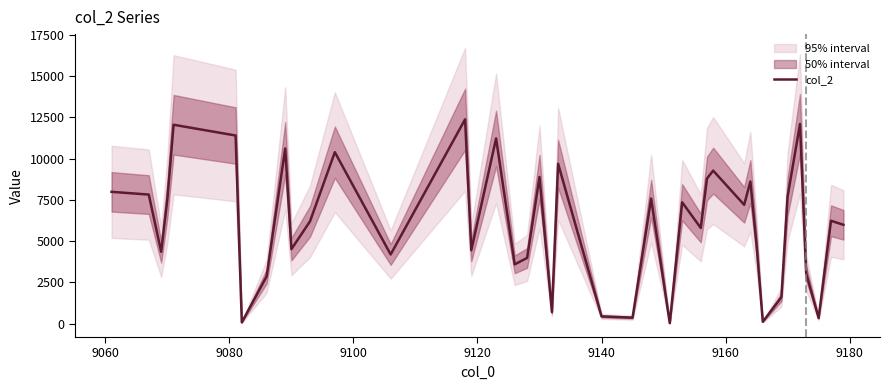

What is the value of the 10th point from the left?

4511